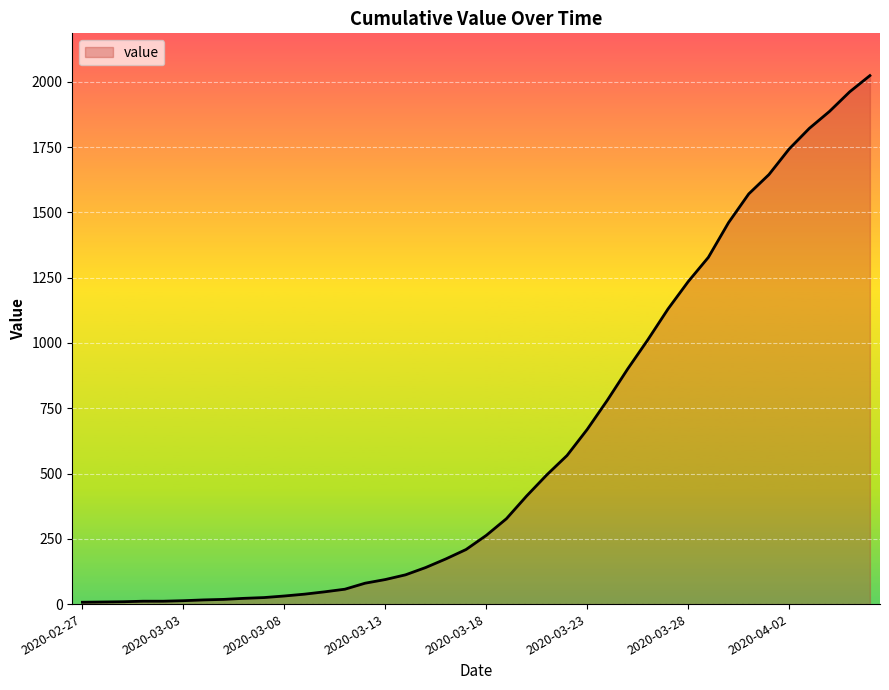

What is the greatest value displayed?

2024